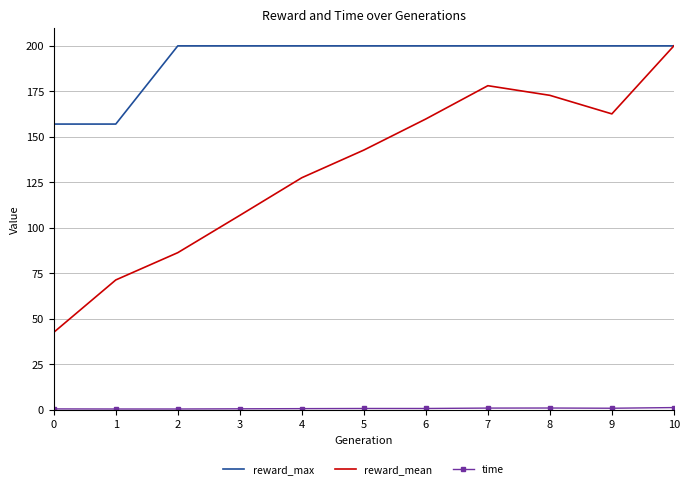

Rank the categories by reward_mean value from highest to lowest.

10, 7, 8, 9, 6, 5, 4, 3, 2, 1, 0